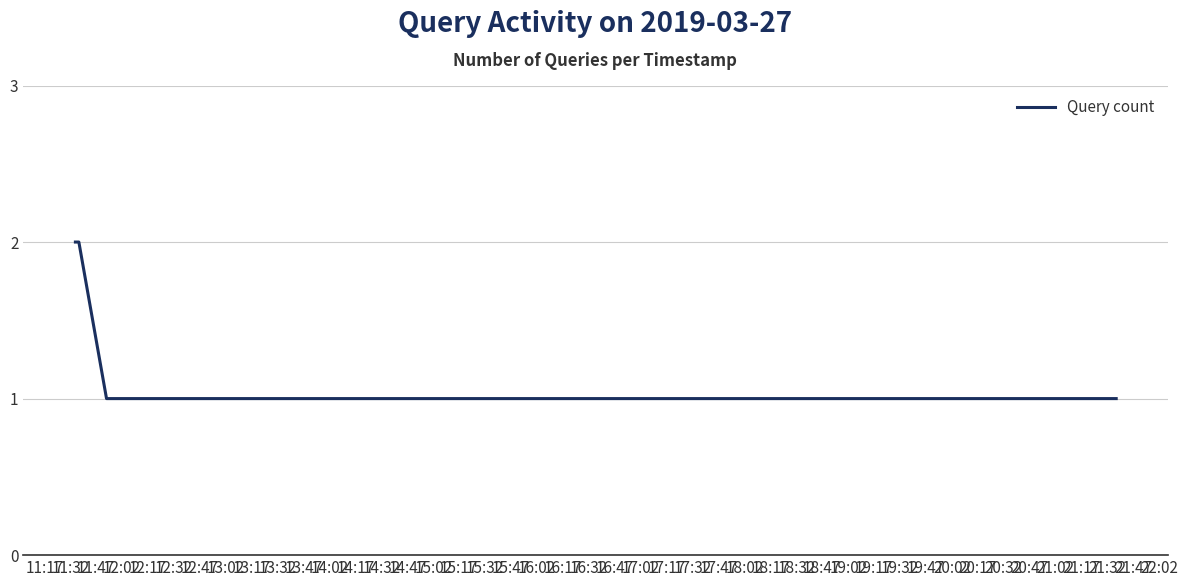

How many values are between 1 and 2?

6